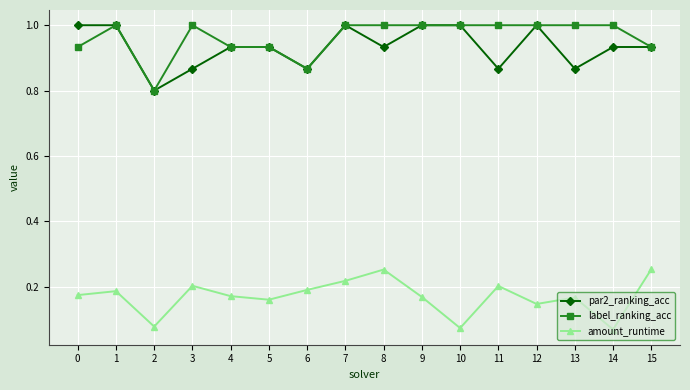

True or false: amount_runtime and label_ranking_acc cross at least once.

False